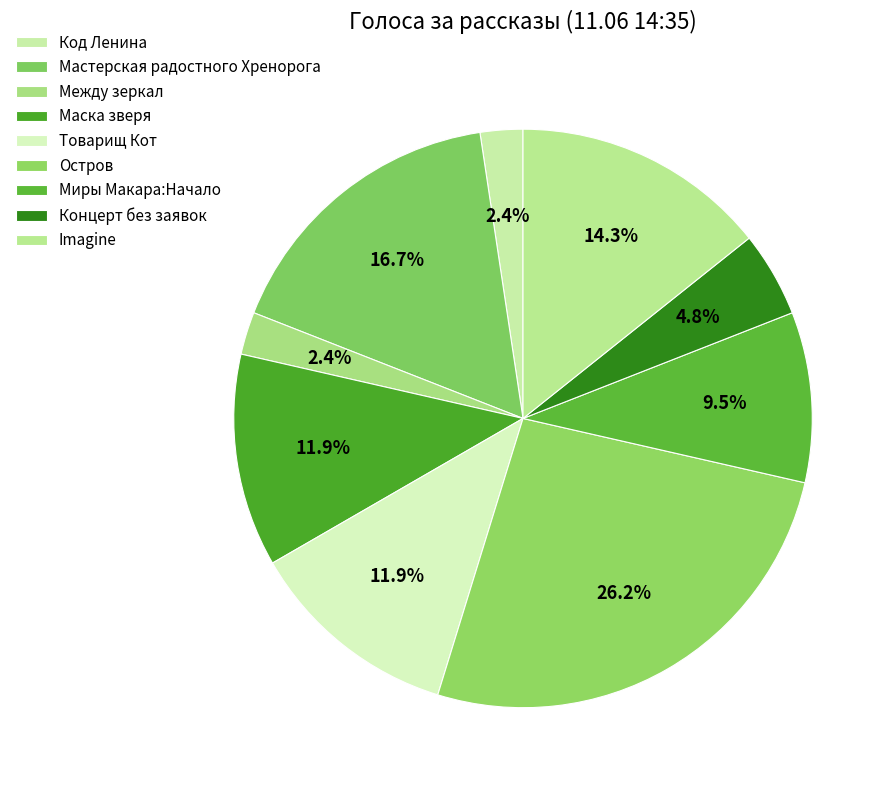

How many segments does this pie chart have?

9